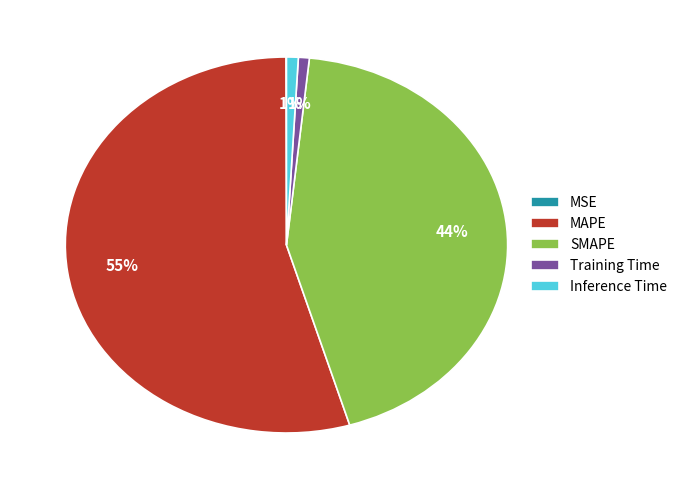

To the nearest percent, what portion does SMAPE represent?

44%